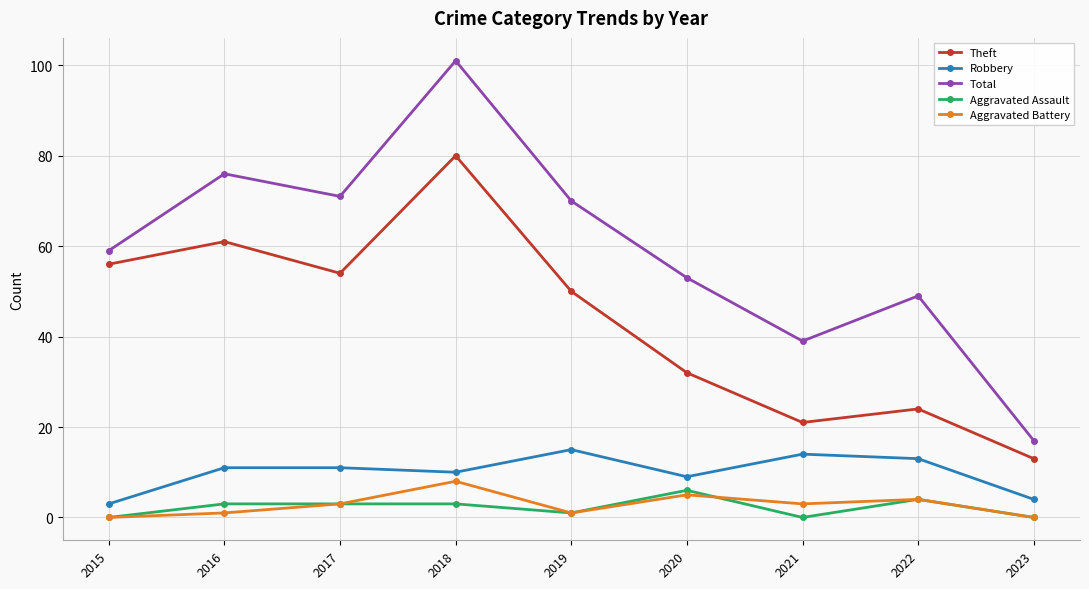

Is this an area chart (filled region under the line)?

No